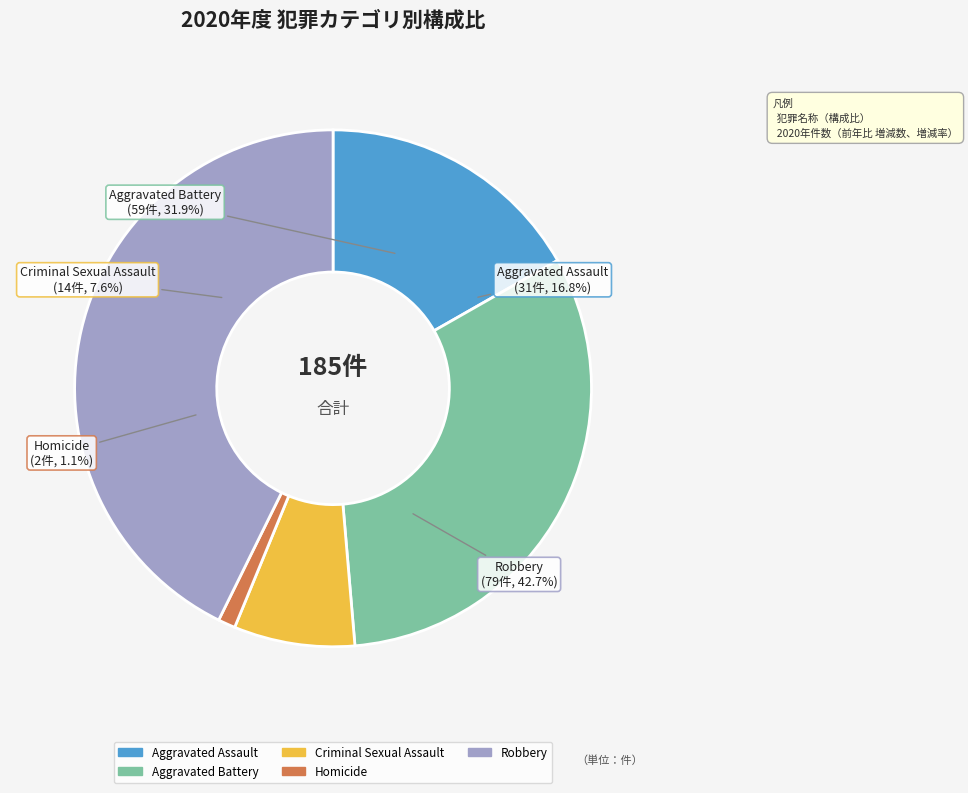

Does any single category account for the majority?

No